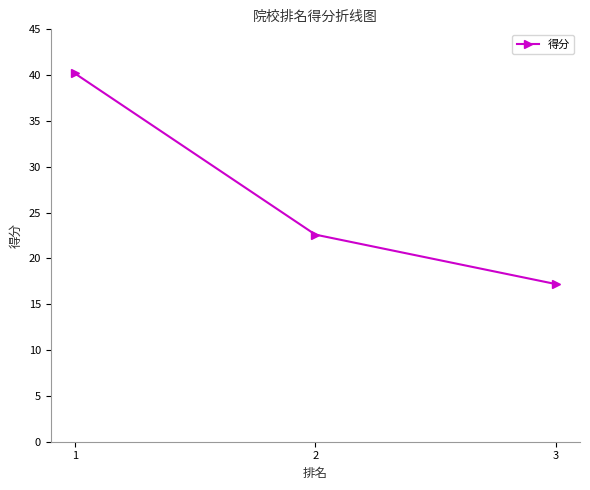

Count the number of values greater than 22.

2